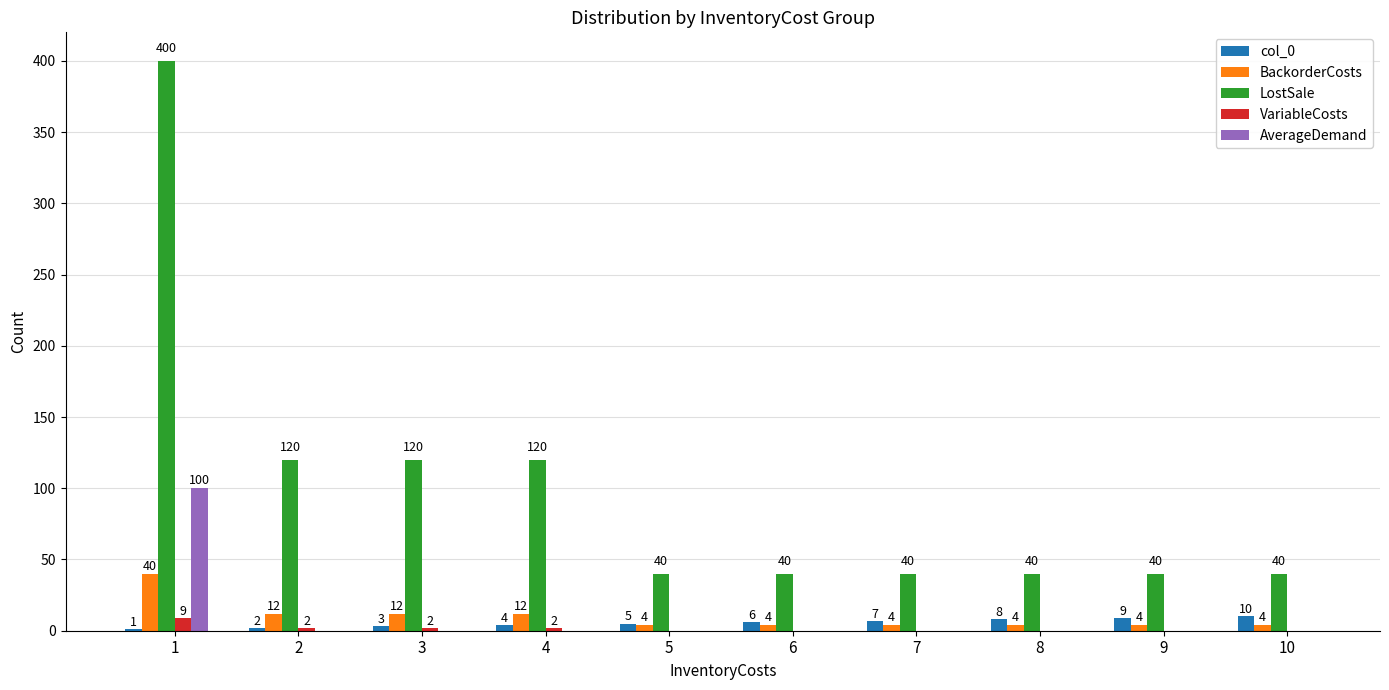

Are the bars horizontal?

No